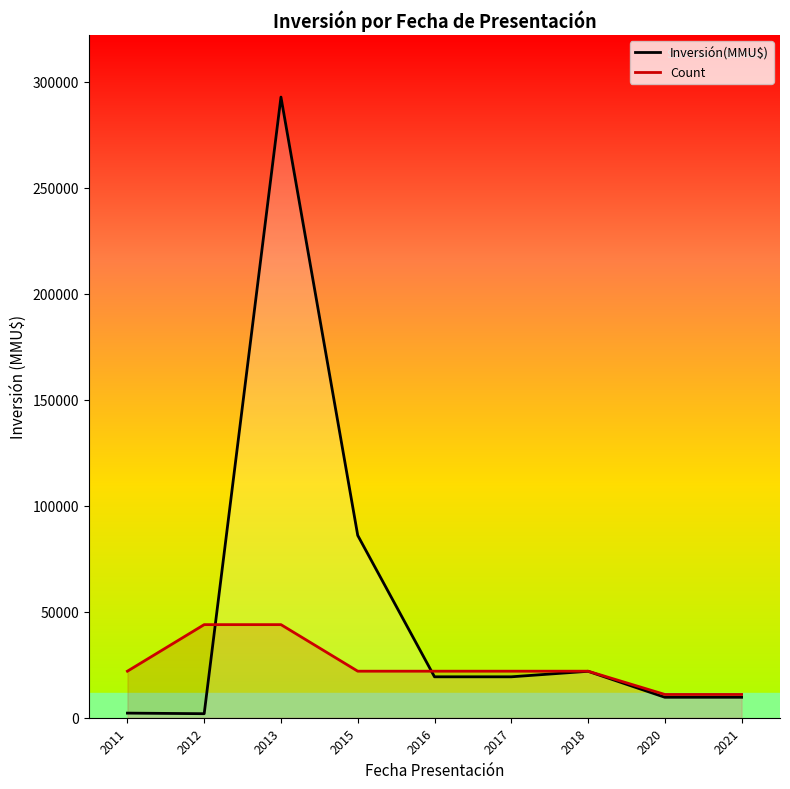

Does the chart display data point markers on the line(s)?

No